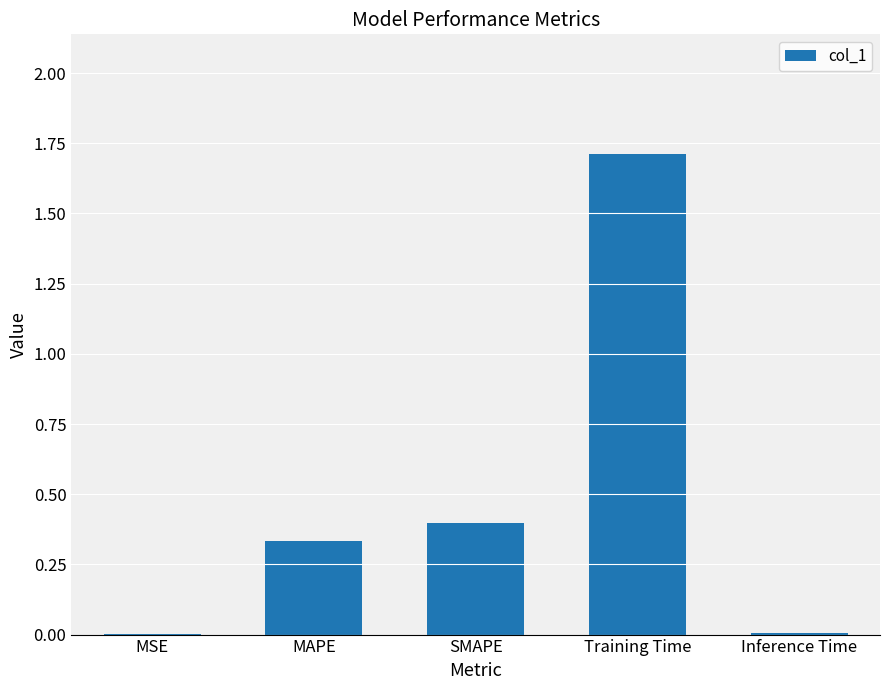

True or false: the data shows 0.5 at Training Time.

False